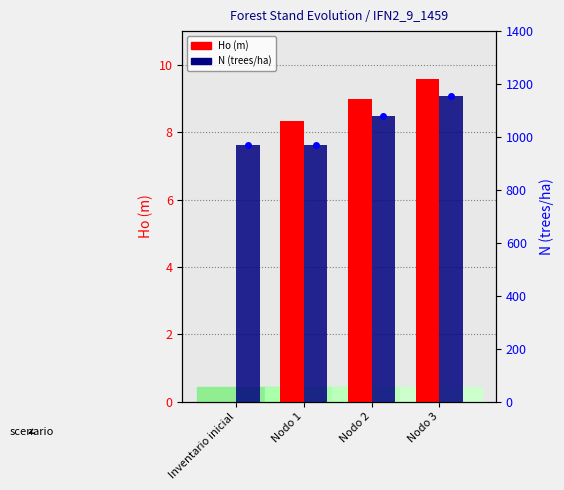

At how many categories does at least one series exceed 279?

4